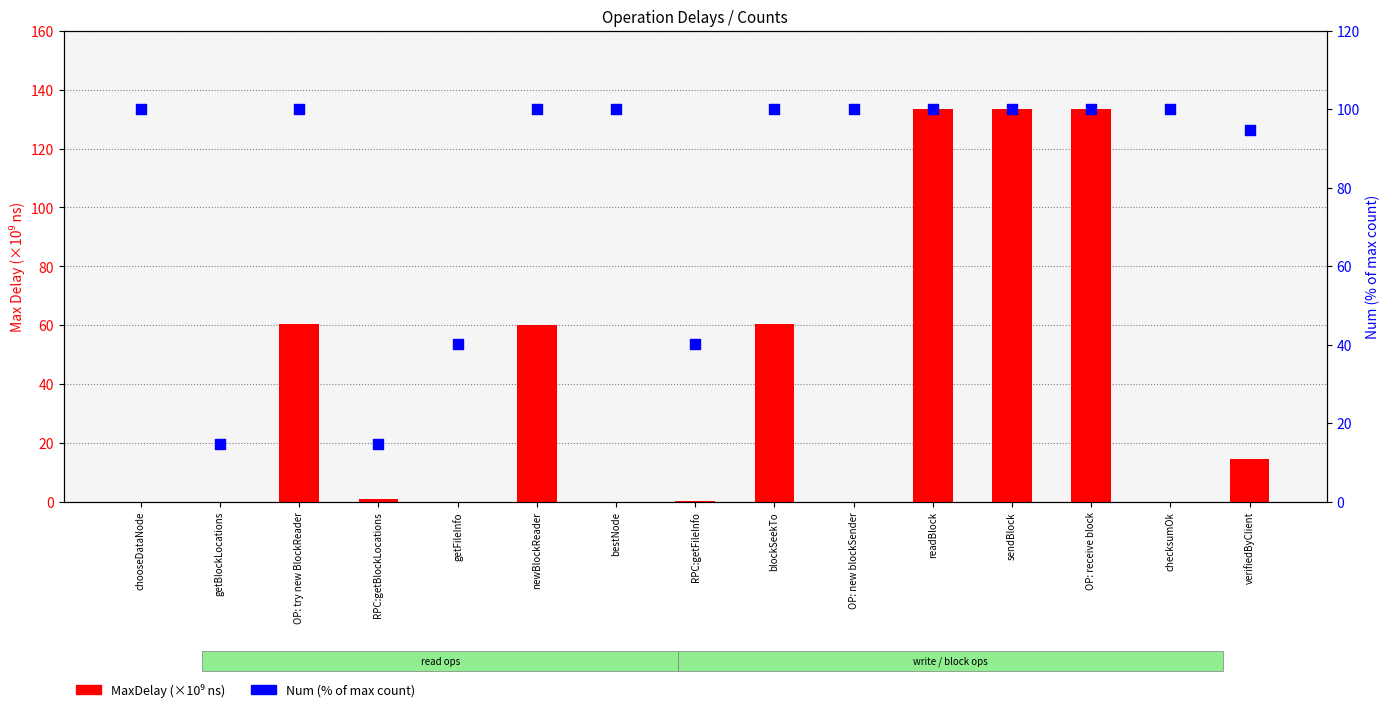

Which series has the widest spread of Y values?

MaxDelay (×10⁹ ns)